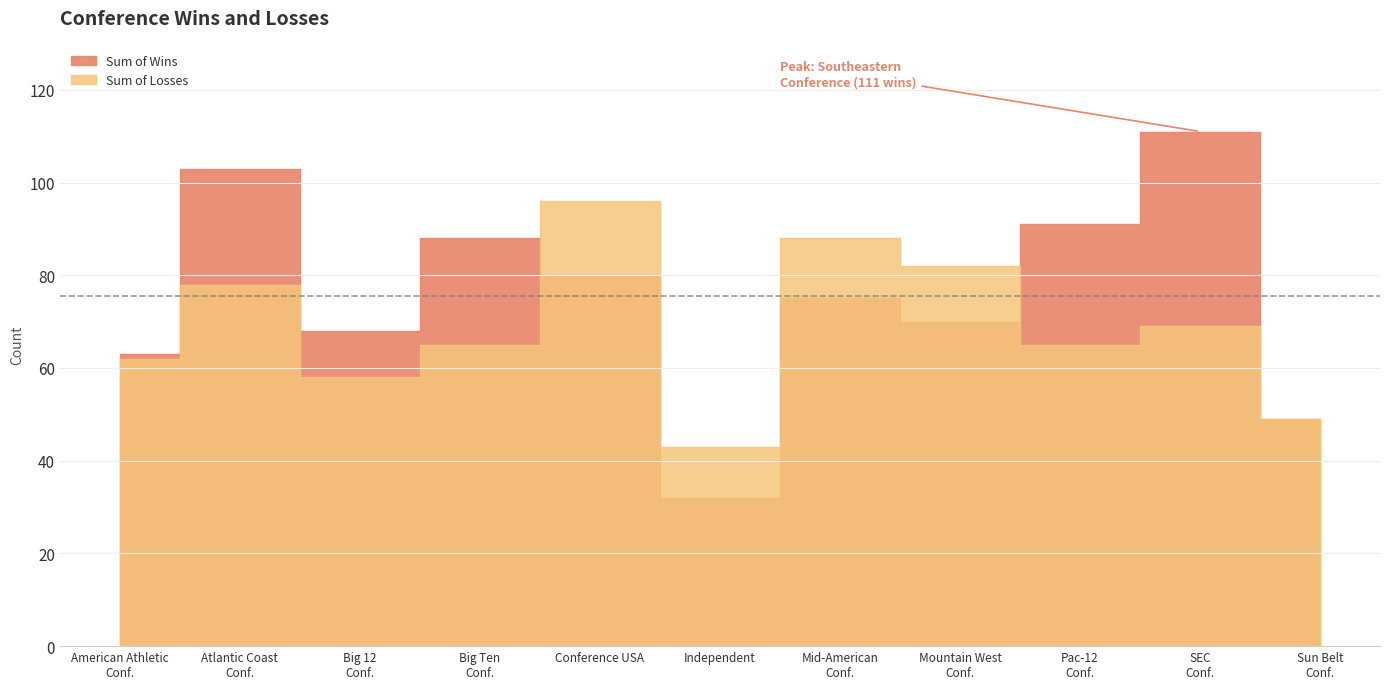

Between which two adjacent categories do Sum of Wins and Sum of Losses first intersect?

Big Ten Conference and Conference USA